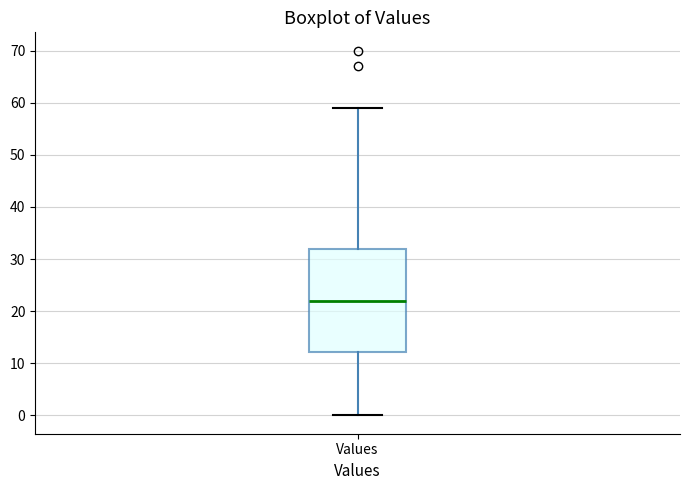

Transcribe this box plot: give where the median line is, the range the box spans, and where the two whiskers end, as read against the y-axis. The values are not printed on the chart, so give them approximately, as read against the axis.

median 22, box 12 to 32, whiskers 0 to 59